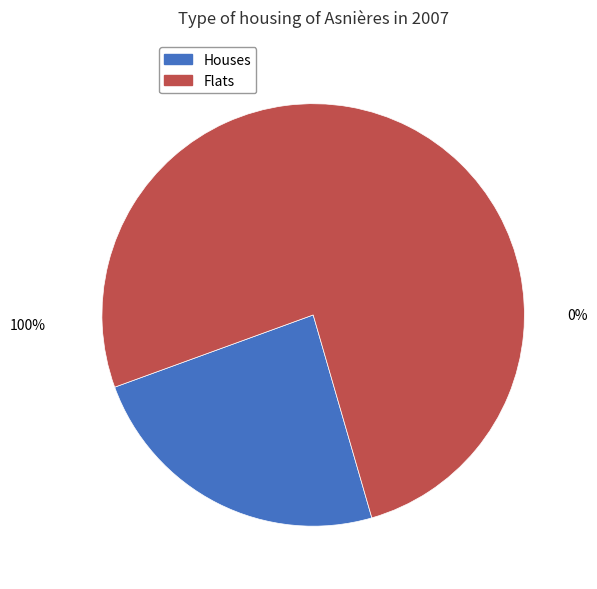

Is it true that 13 is 16% of the pie?

False